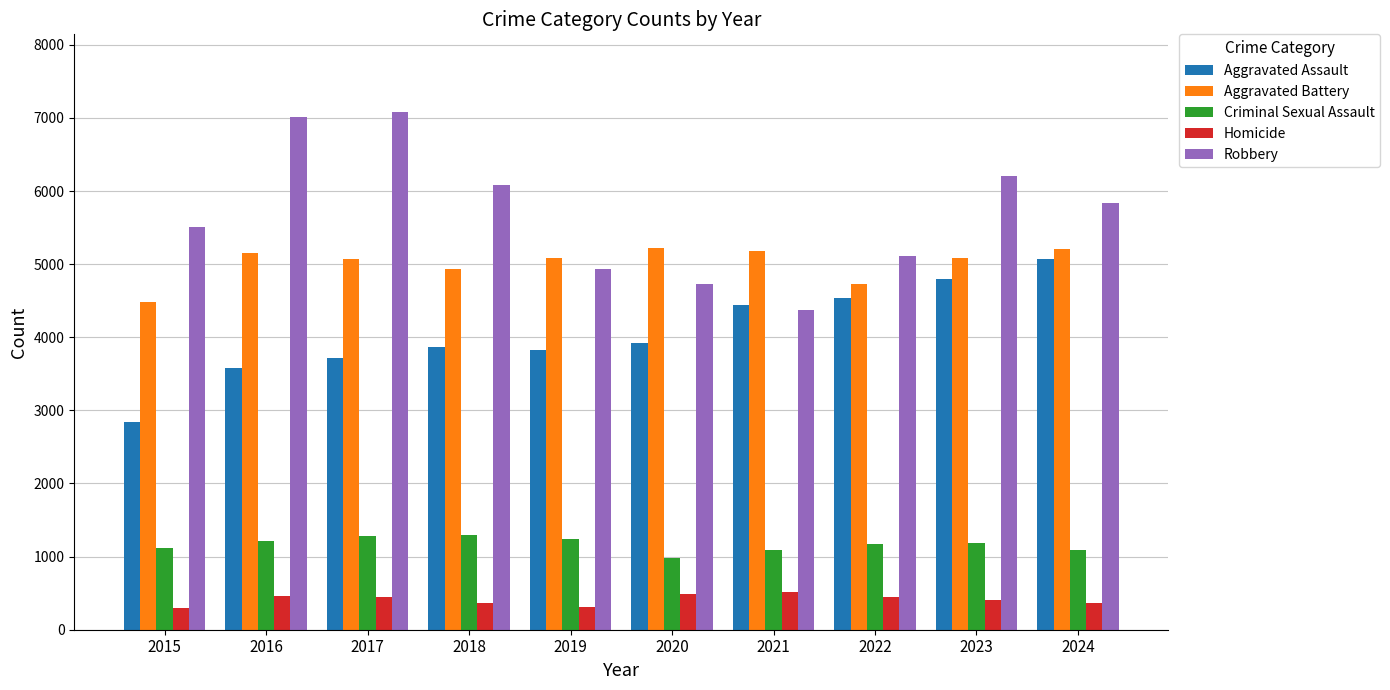

What is the difference between the maximum and second lowest values in the Homicide series?

198